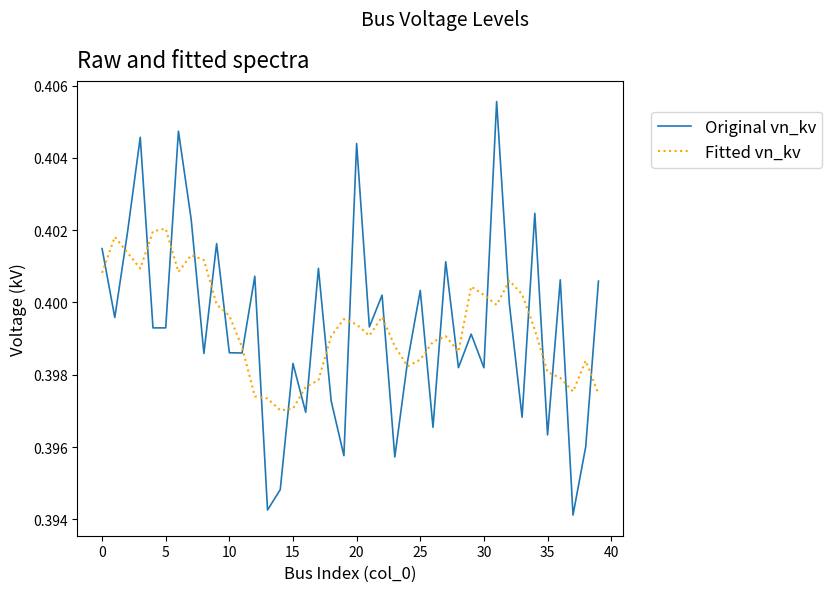

What is the sum of all Original vn_kv values?

16.0